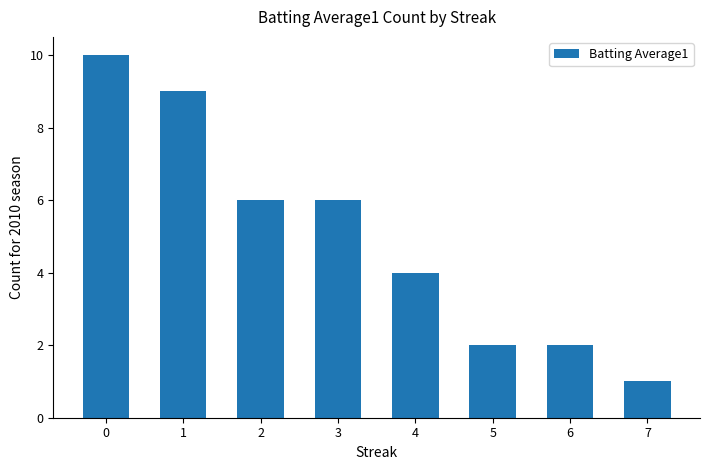

Which category has the lowest value across all series?

7